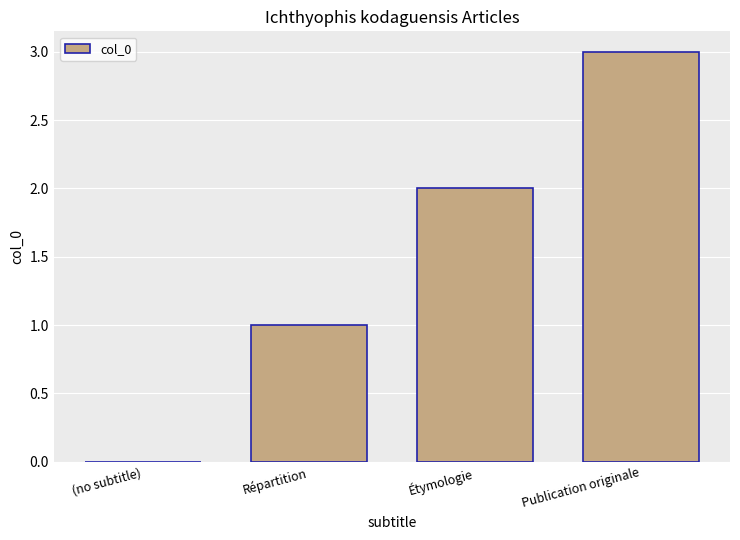

Reading left to right, transcribe all the data shown in this chart.

0	1	2	3